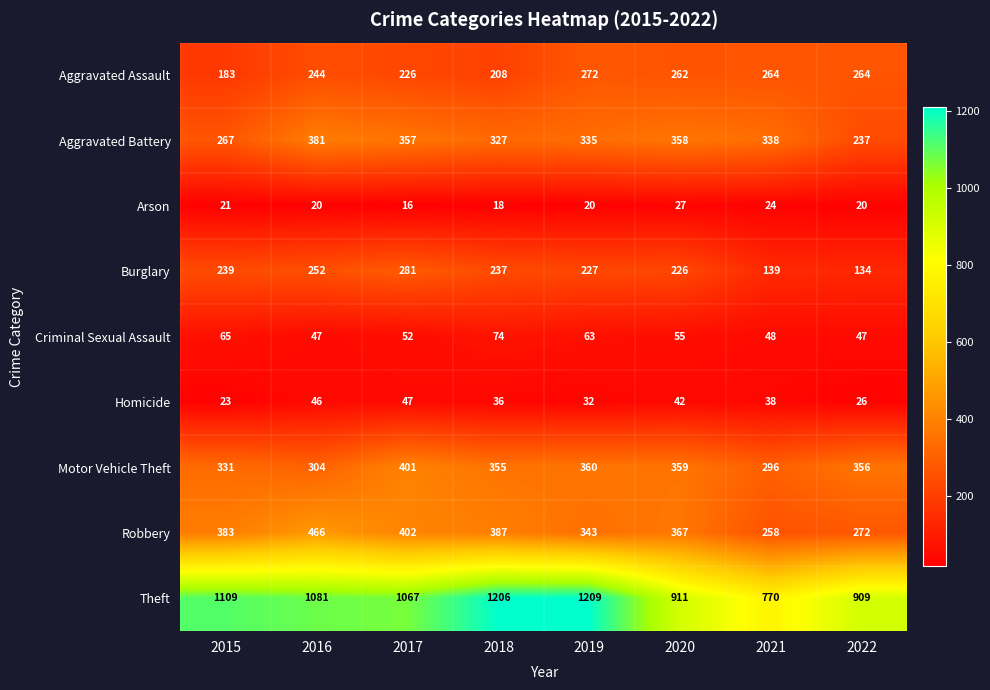

What is the difference between the maximum and minimum values in the Aggravated Assault series?

89